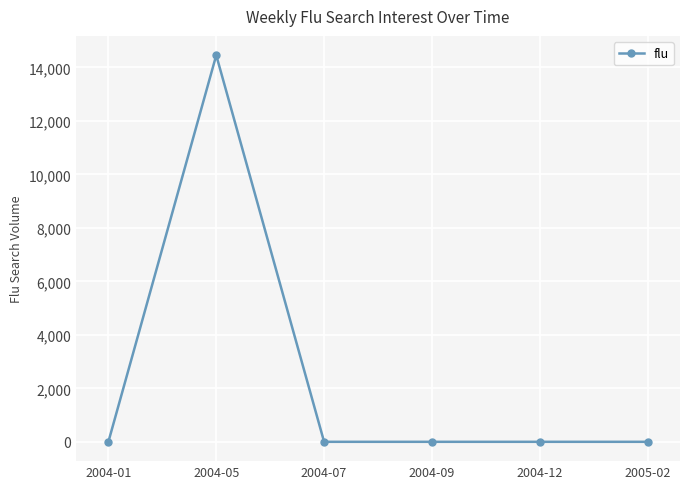

What is the label of the 3rd point from the right?

2004-09